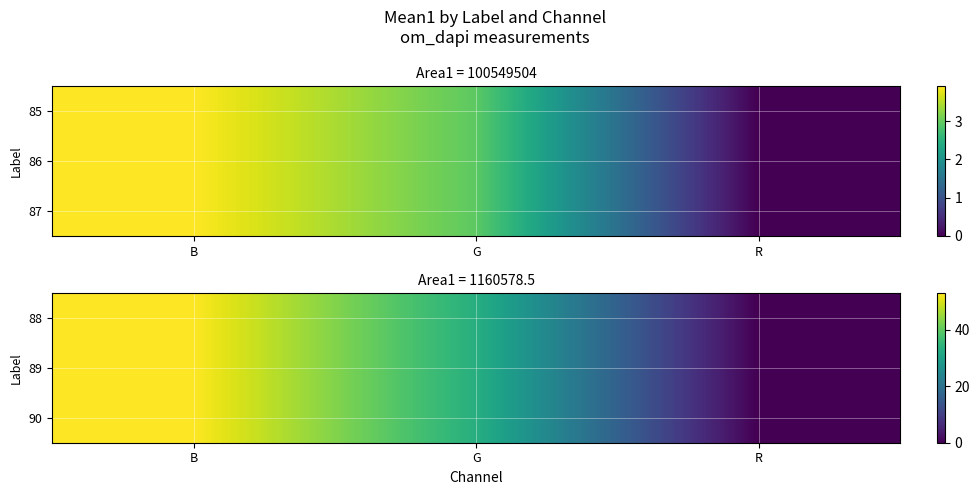

The value of 90 at B is 83.6. True or false?

False